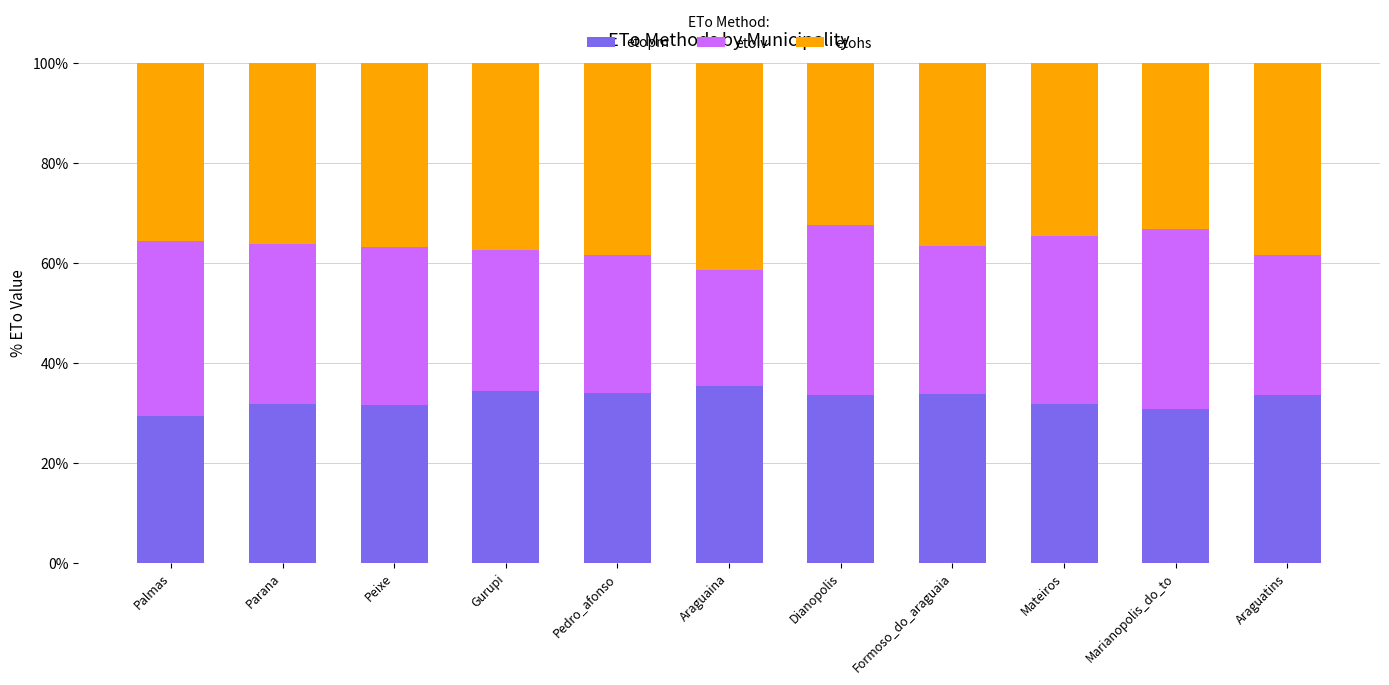

What is the lowest value of the etopm series?

29.3